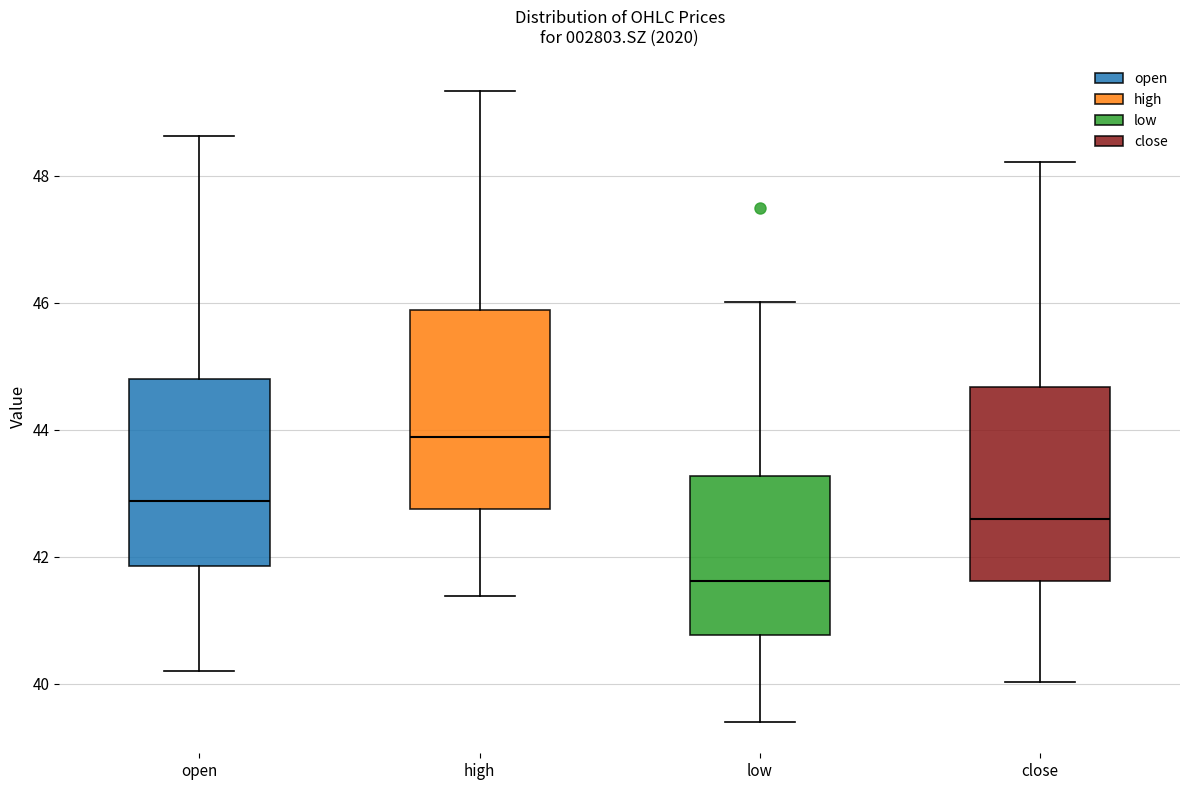

Reading left to right, read every box against the y-axis: the position of its median line, the range the box covers, and the ends of its whiskers. The values are not printed on the chart, so give them approximately, as read against the axis.

open: median 42.8, box 41.8 to 44.8, whiskers 40.2 to 48.6
high: median 43.8, box 42.8 to 45.8, whiskers 41.4 to 49.4
low: median 41.6, box 40.8 to 43.2, whiskers 39.4 to 46.0
close: median 42.6, box 41.6 to 44.6, whiskers 40.0 to 48.2